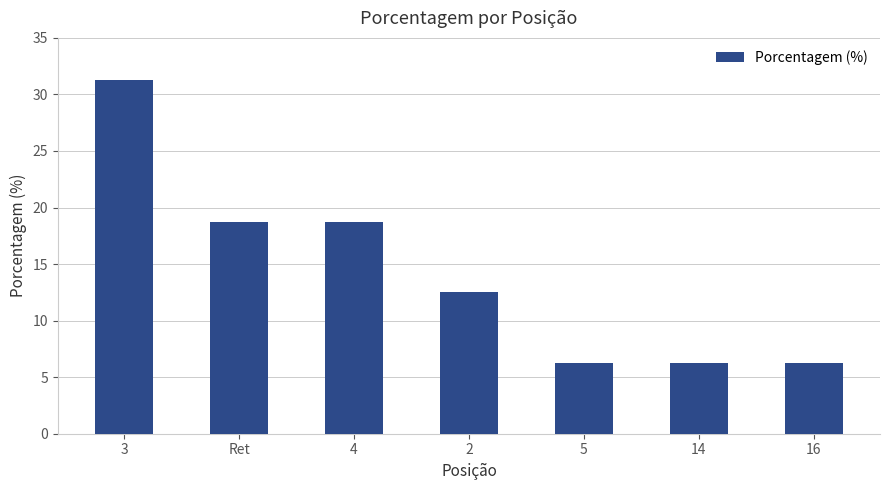

Which label corresponds to the largest value in the chart?

3